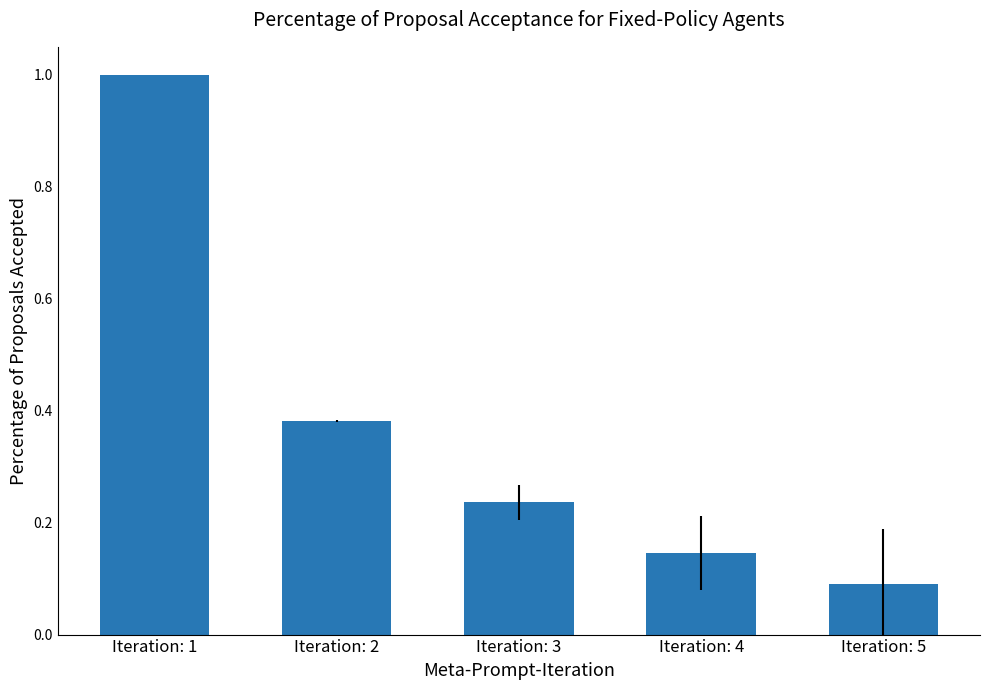

Between Iteration: 5 and Iteration: 1, which is larger?

Iteration: 1